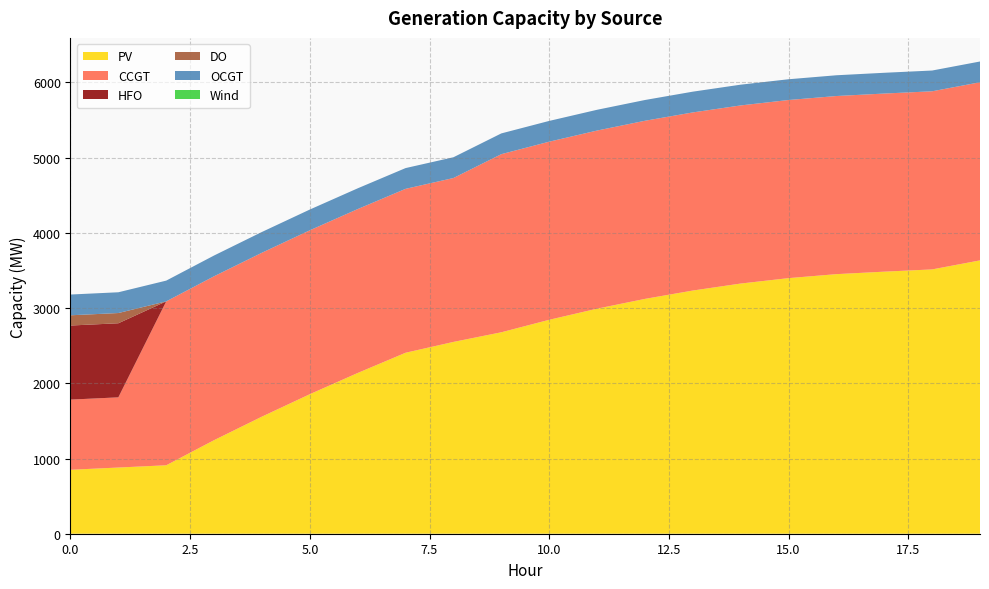

Reading left to right, what are all the values shown in this chart?

PV: 850	880	910	1244	1557	1855	2137	2406	2550	2678	2844	2992	3122	3233	3326	3398	3451	3484	3514	3634
CCGT: 933	933	2179	2179	2179	2179	2179	2179	2179	2368	2368	2368	2368	2368	2368	2368	2368	2368	2368	2368
HFO: 985	985	0	0	0	0	0	0	0	0	0	0	0	0	0	0	0	0	0	0
DO: 136	136	0	0	0	0	0	0	0	0	0	0	0	0	0	0	0	0	0	0
OCGT: 276	276	276	276	276	276	276	276	276	276	276	276	276	276	276	276	276	276	276	276
Wind: 0	0	0	0	0	0	0	0	0	0	0	0	0	0	0	0	0	0	0	0